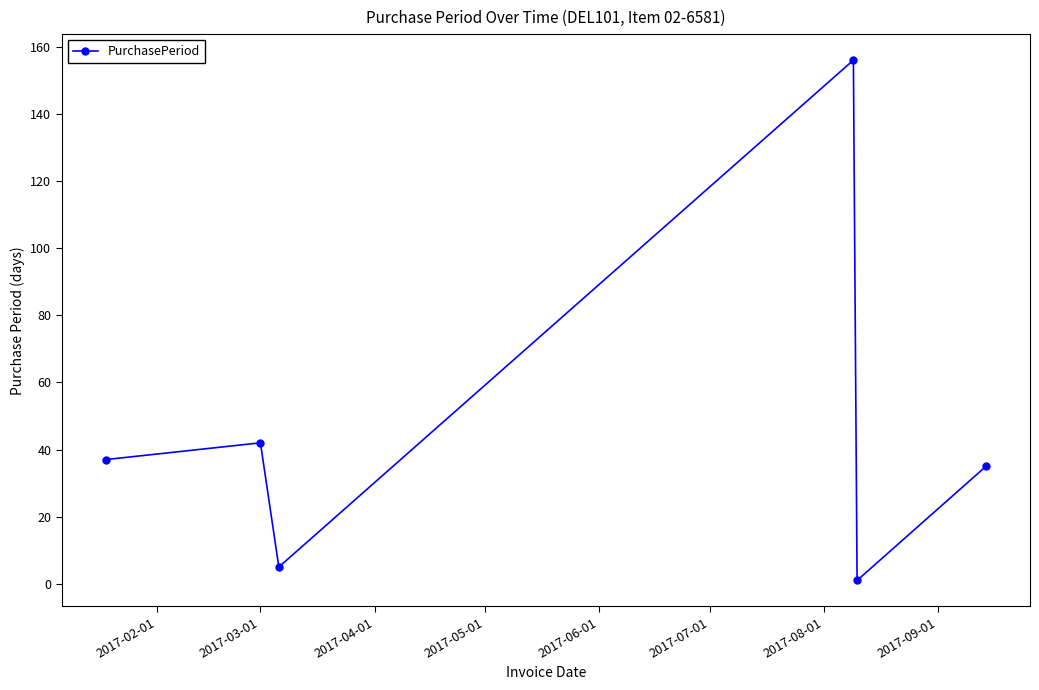

How many points are lower than both their immediate neighbors (excluding endpoints)?

2